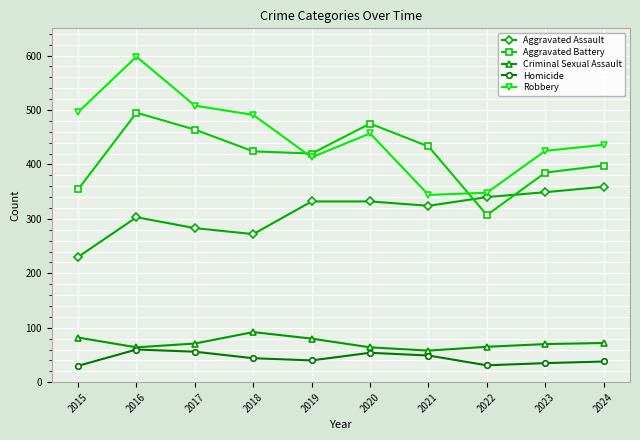

What is the sum of all Aggravated Assault values?

3124